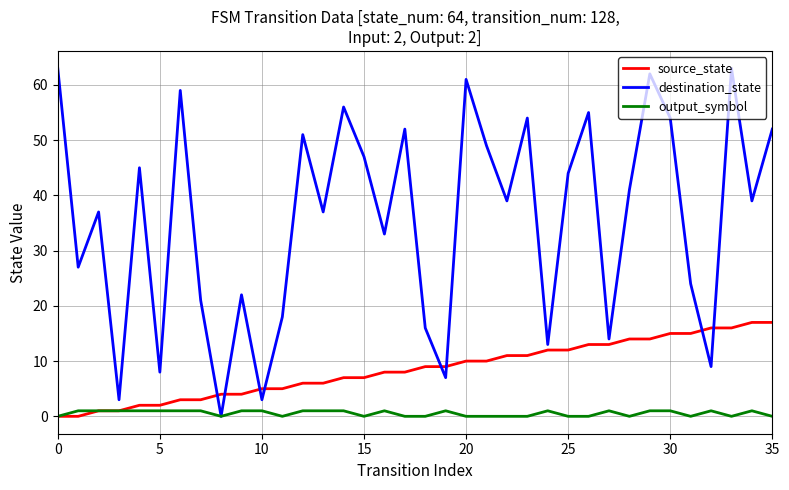

After their last crossing, which series has the higher values: destination_state or source_state?

destination_state